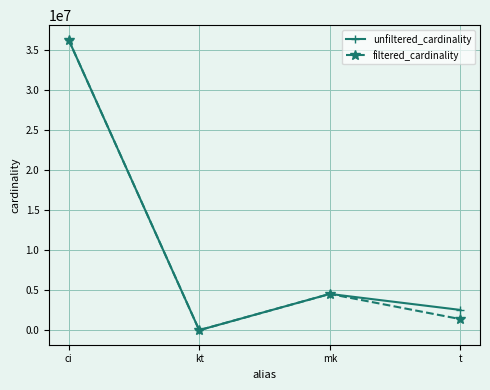

How many data points in filtered_cardinality are less than 4523930?

2